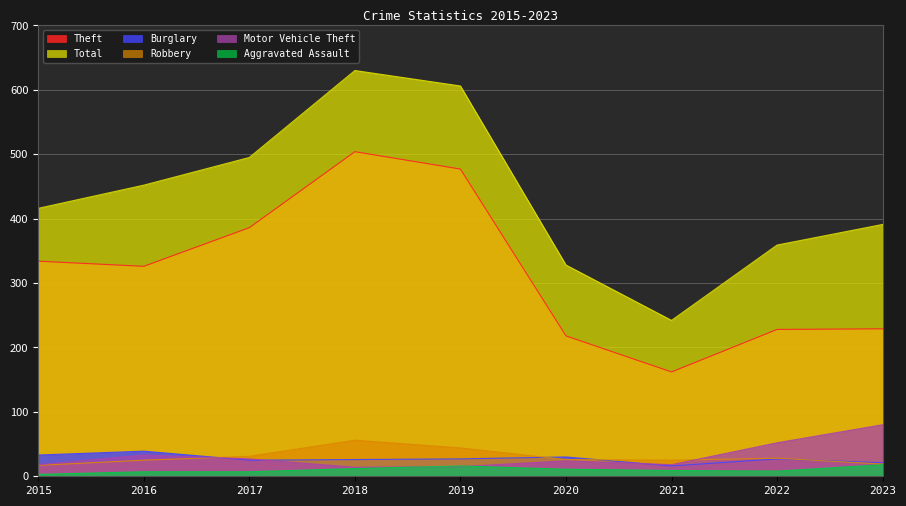

The value of Aggravated Assault at 2022 is 5. True or false?

False